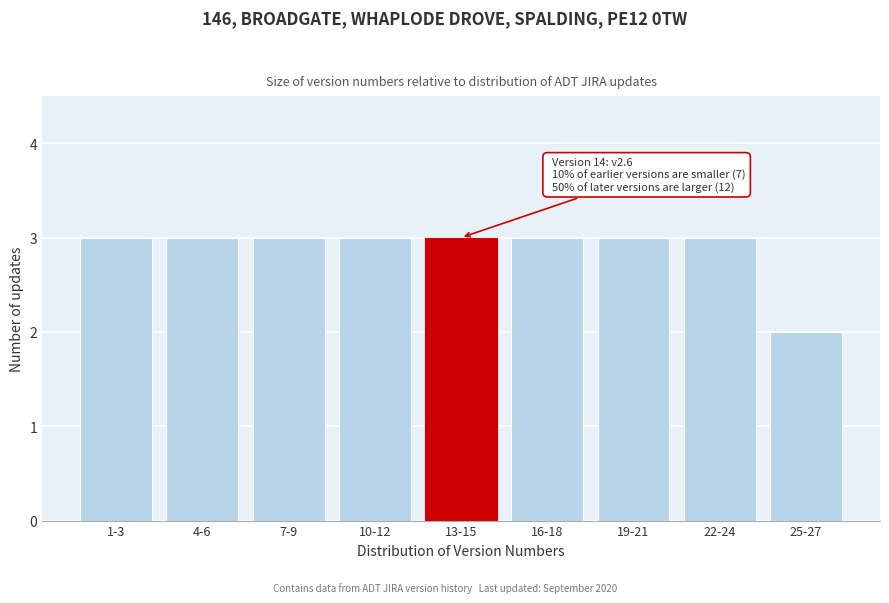

Reading right to left, what are all the values shown in this chart?

25-27=2	22-24=3	19-21=3	16-18=3	13-15=3	10-12=3	7-9=3	4-6=3	1-3=3